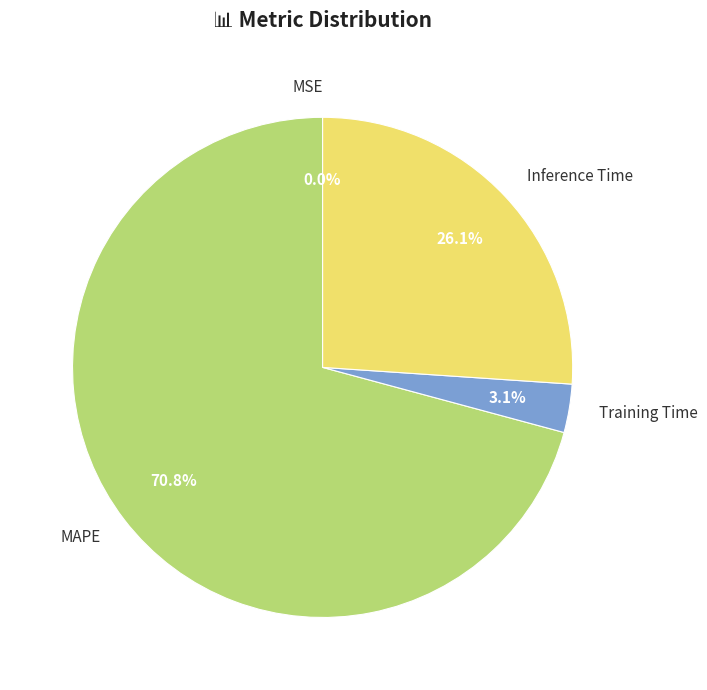

Is it true that Inference Time is 26% of the pie?

True